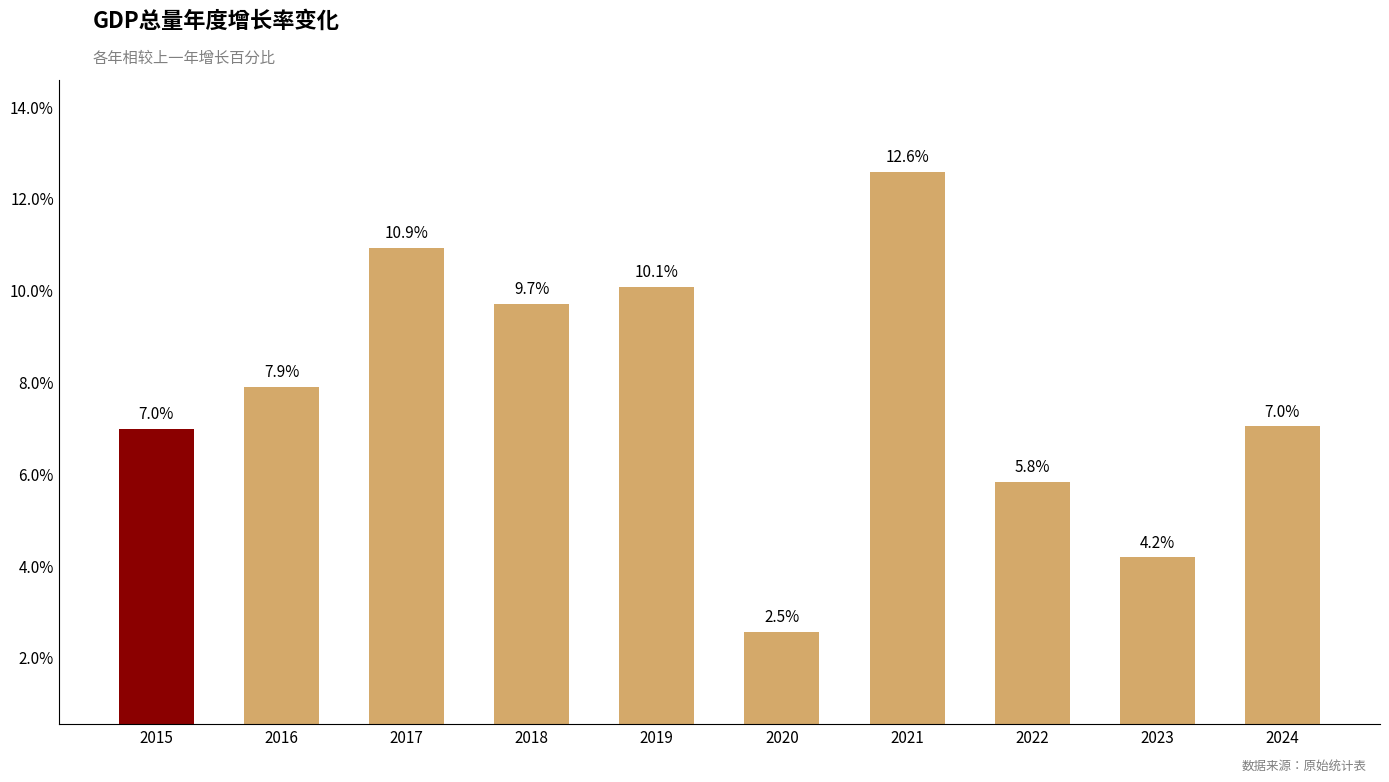

Between 2015 and 2016, which is larger?

2016